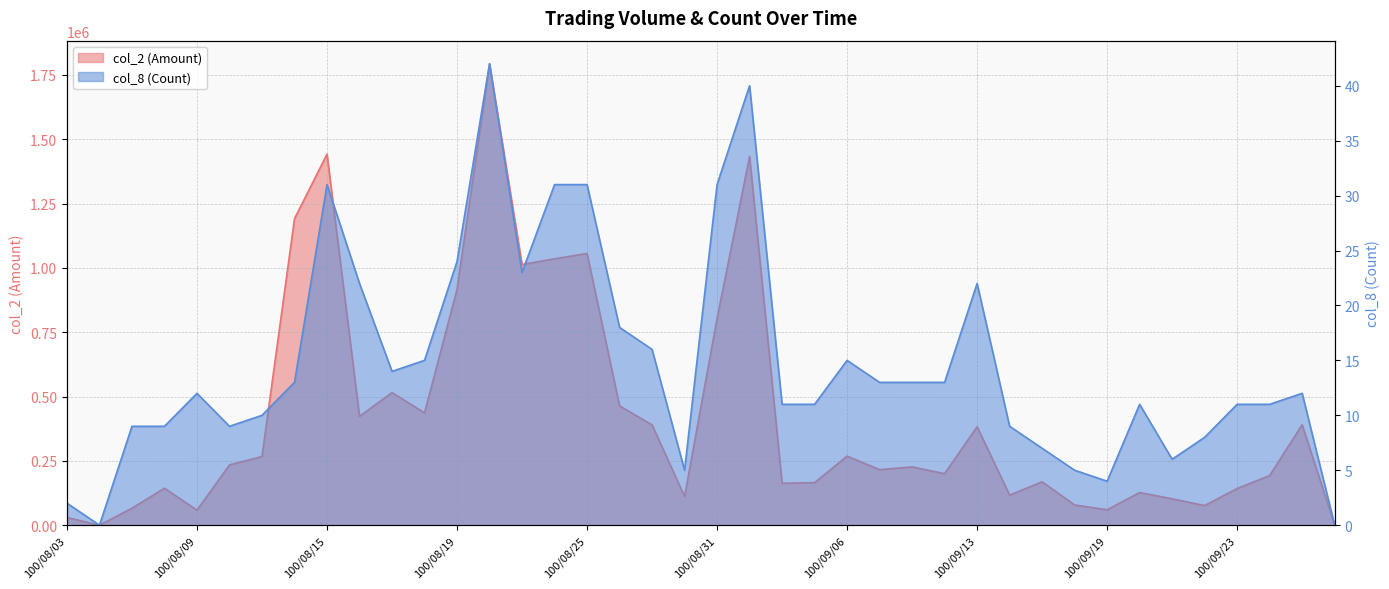

Where does the col_2 (Amount) series first go above 226480?

100/08/10